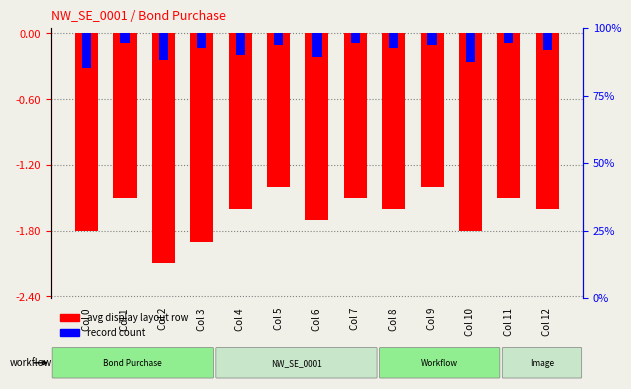

At which label is record count (scaled) closest to 0?

Col 1